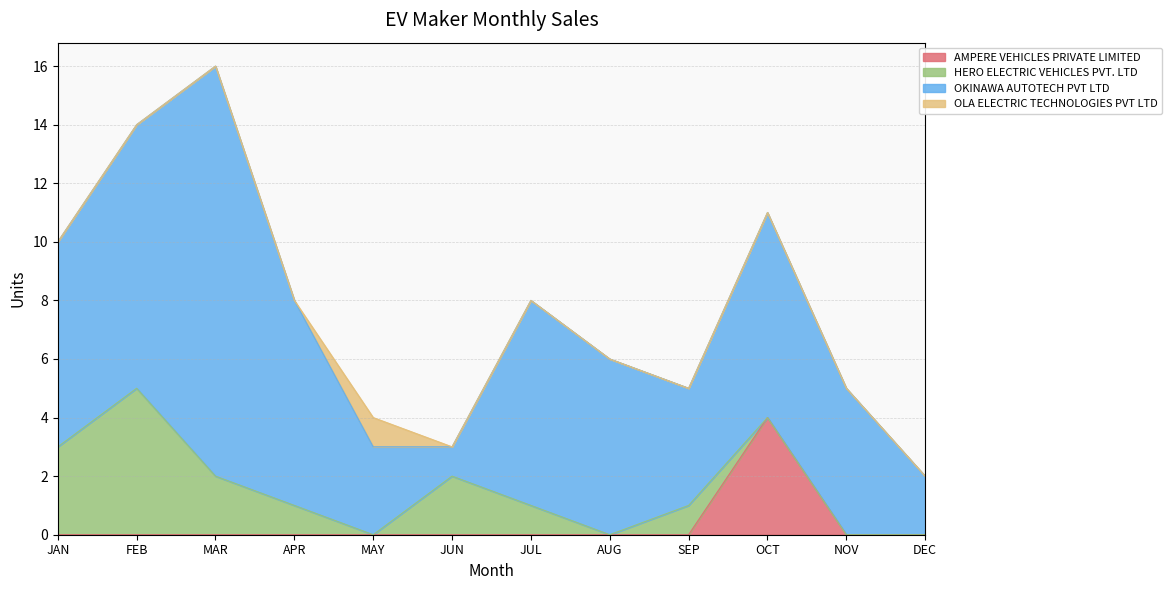

At MAY, list the series in order from smallest to largest.

AMPERE VEHICLES PRIVATE LIMITED, HERO ELECTRIC VEHICLES PVT. LTD, OLA ELECTRIC TECHNOLOGIES PVT LTD, OKINAWA AUTOTECH PVT LTD